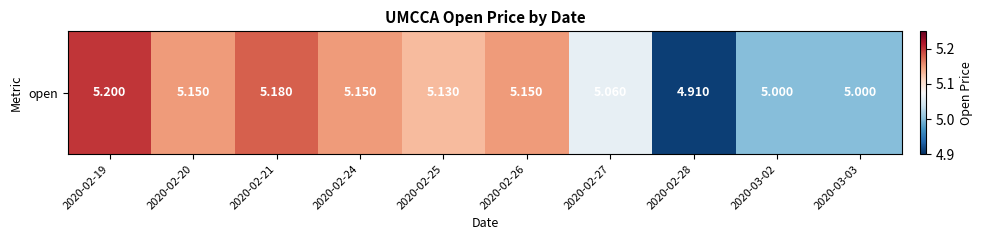

Reading left to right, what are all the values shown in this chart?

5.2	5.2	5.2	5.2	5.1	5.2	5.1	4.9	5.0	5.0